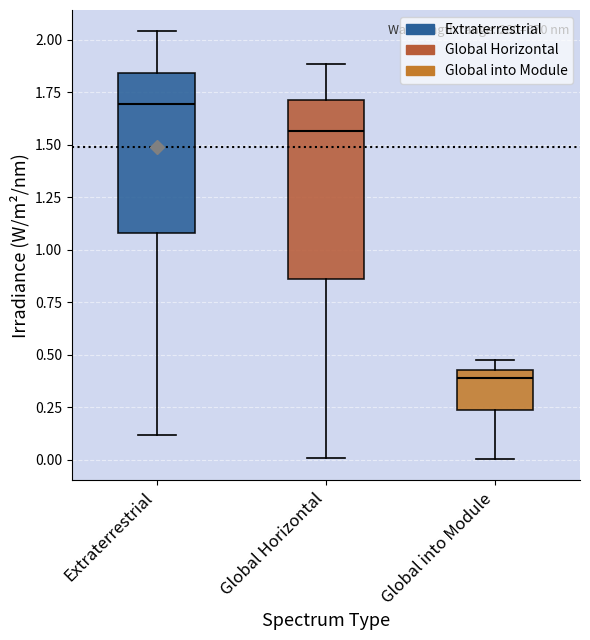

Reading left to right, read every box against the y-axis: the position of its median line, the range the box covers, and the ends of its whiskers. The values are not printed on the chart, so give them approximately, as read against the axis.

Extraterrestrial: median 1.70, box 1.10 to 1.85, whiskers 0.10 to 2.05
Global Horizontal: median 1.55, box 0.85 to 1.70, whiskers 0.00 to 1.90
Global into Module: median 0.40, box 0.25 to 0.45, whiskers 0.00 to 0.50